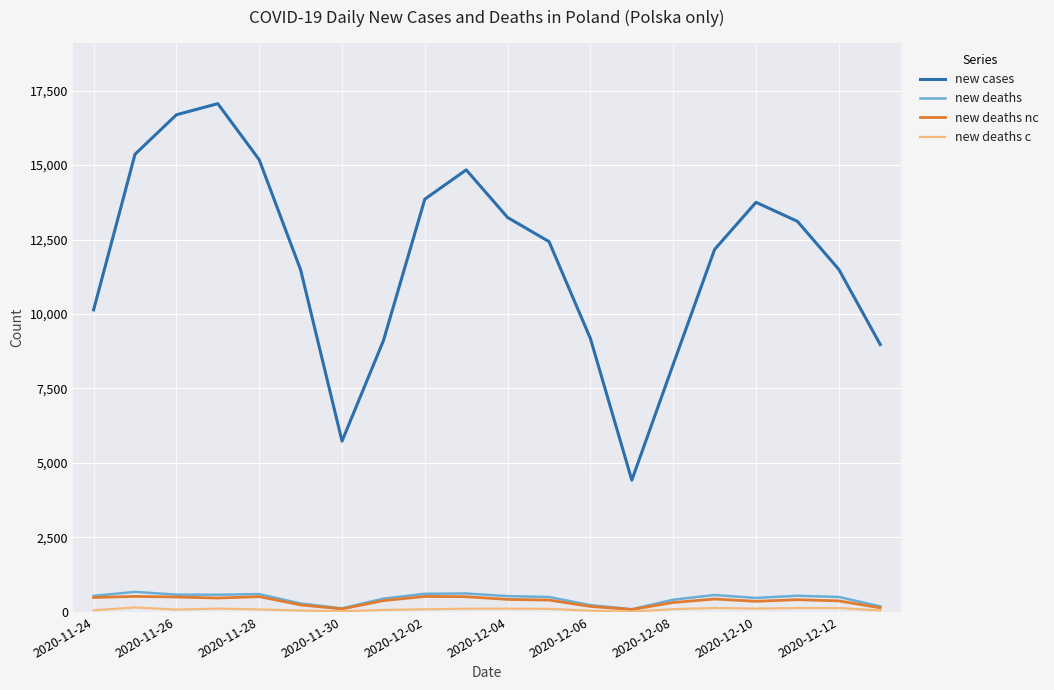

True or false: new deaths nc and new cases intersect in this chart.

False